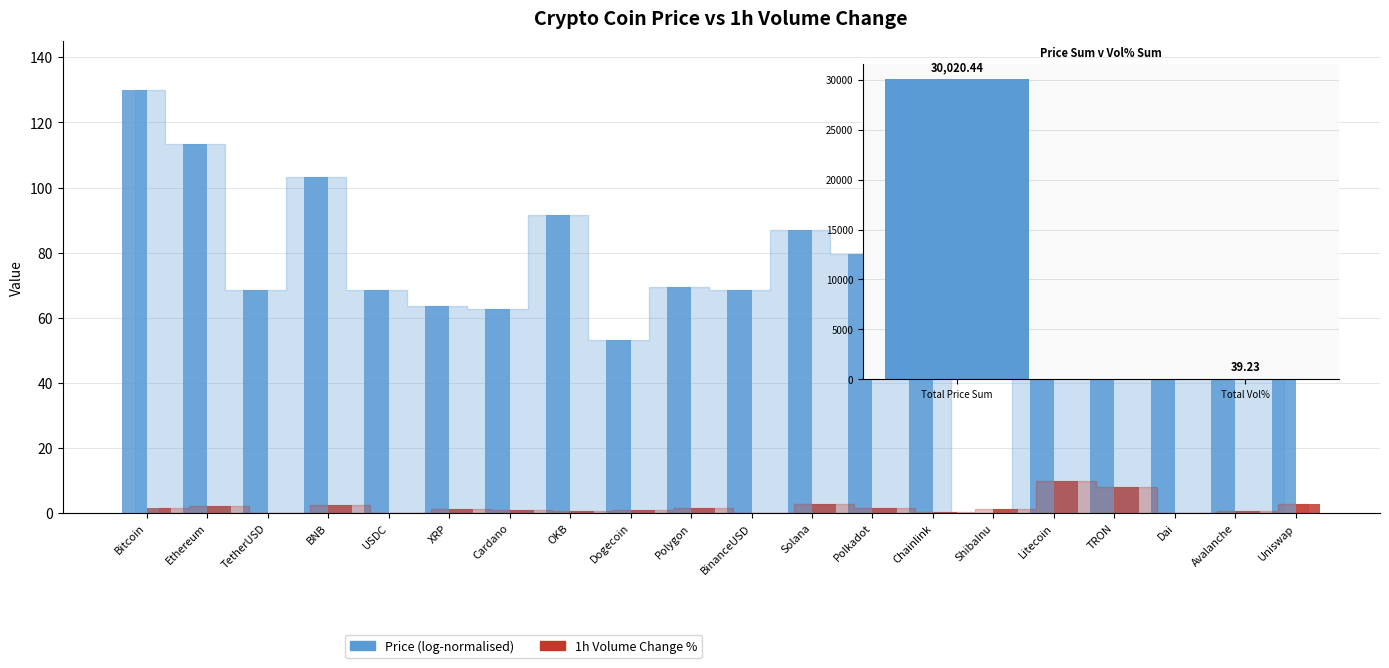

Which series changed the most between Dogecoin and Polkadot?

Coin Price (log-normalised)